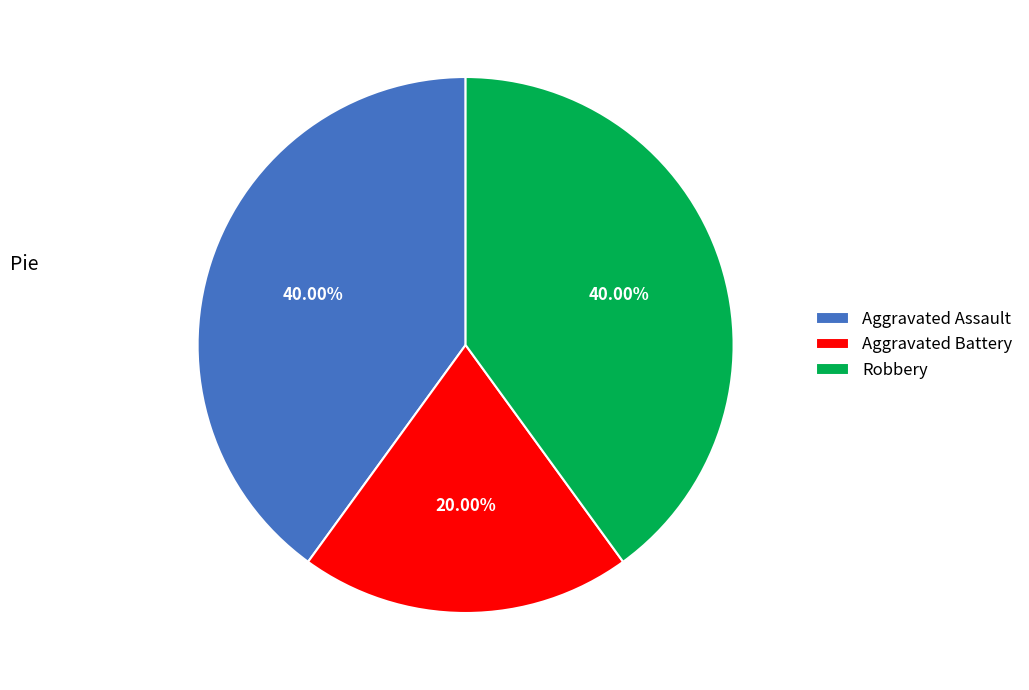

Does any single category account for the majority?

No